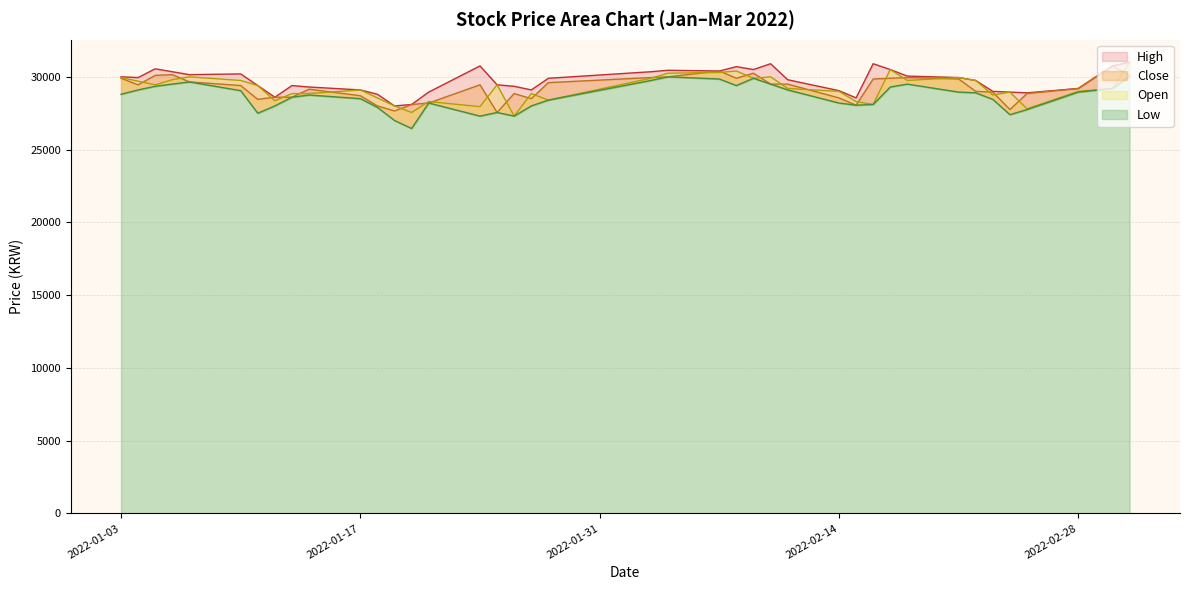

Count the number of categories in the chart.

40